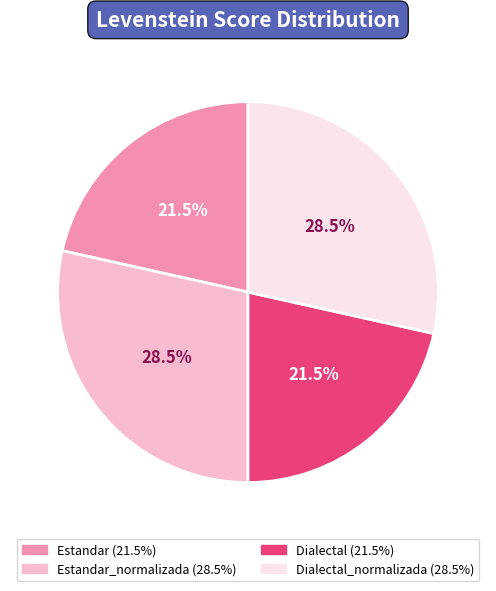

Does any single category account for the majority?

No